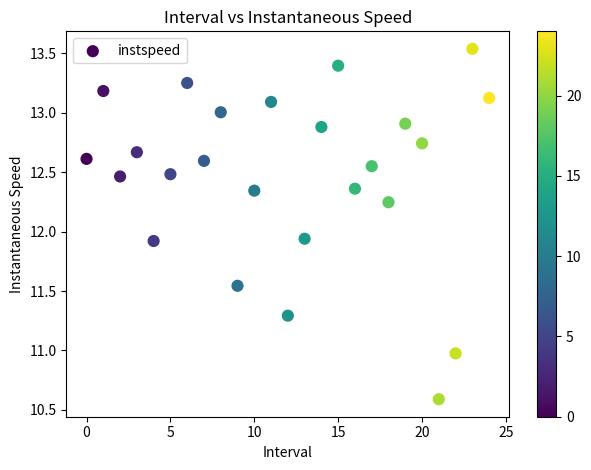

What is the range of Y values (max minus min)?

2.9